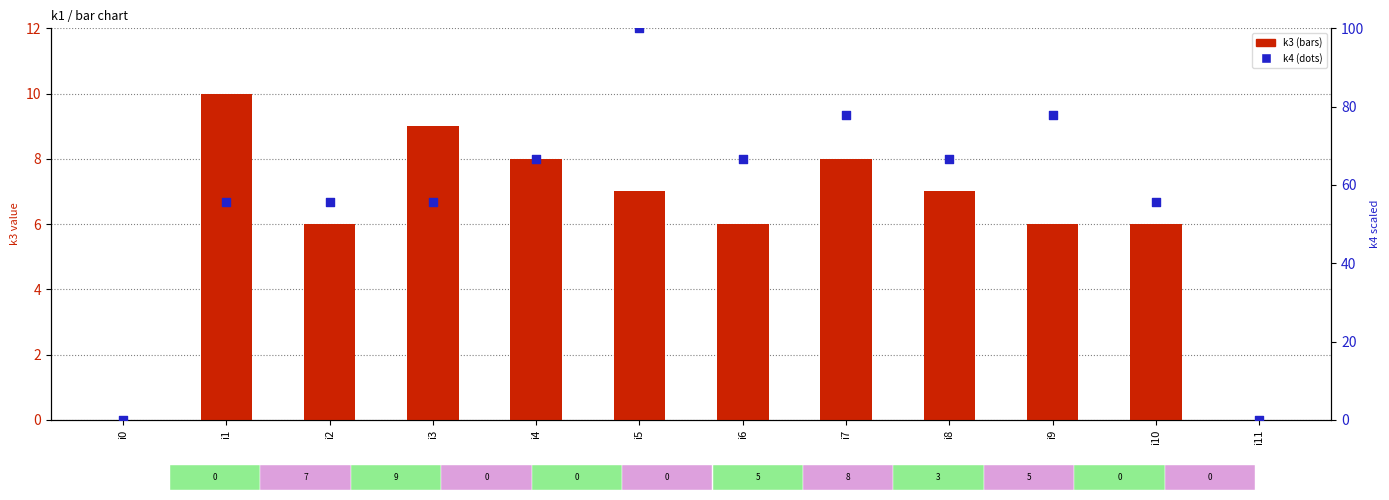

What are all the series names shown in the legend?

k3 (bars), k4 (dots)